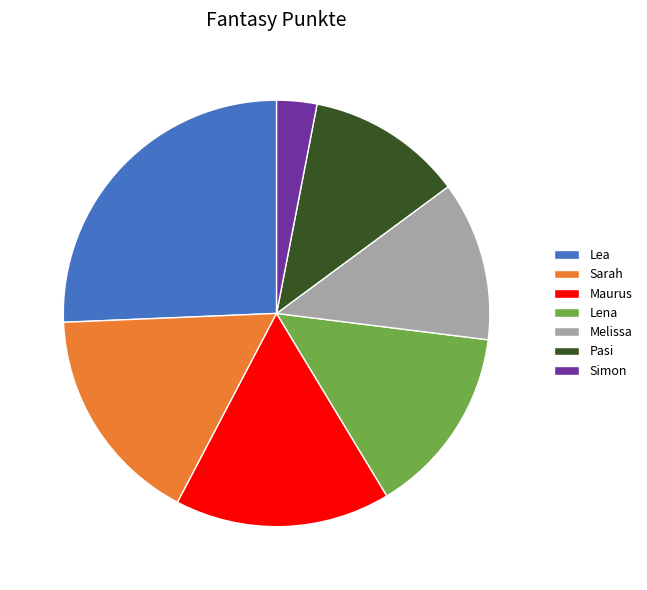

Between Sarah and Lea, which is larger?

Lea